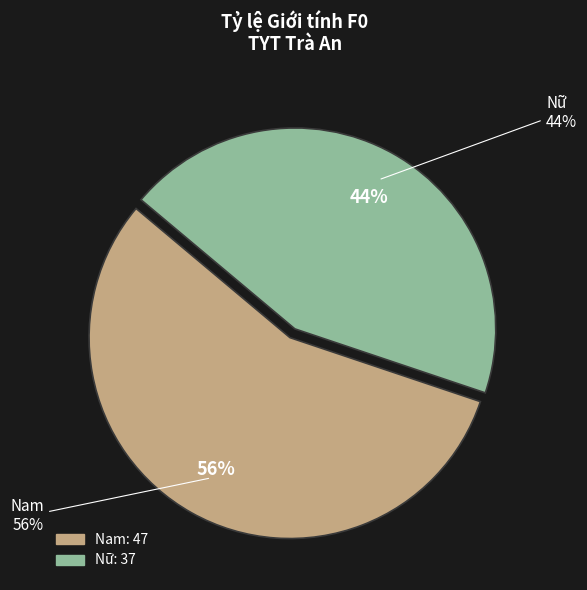

Which has a higher value, Nữ or Nam?

Nam